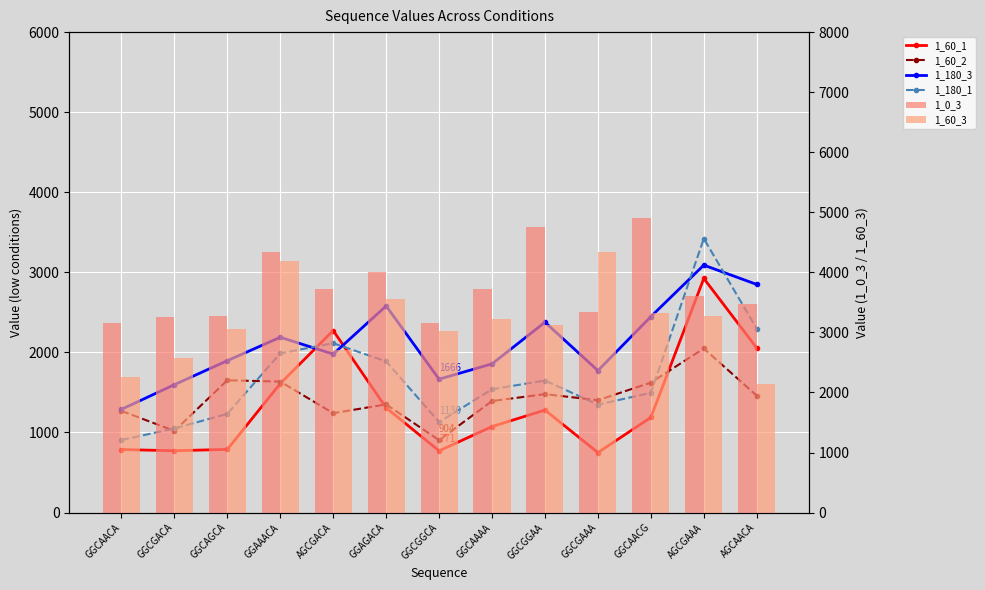

What position from the left is GGCGACA?

2